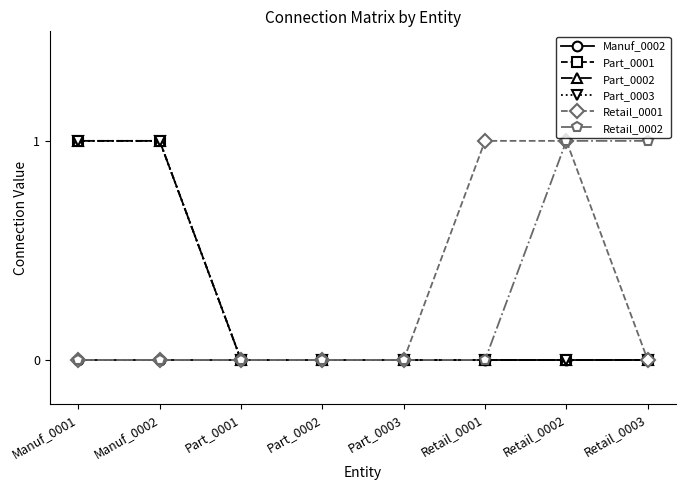

The Part_0003 series shows 0 at Retail_0003. True or false?

True